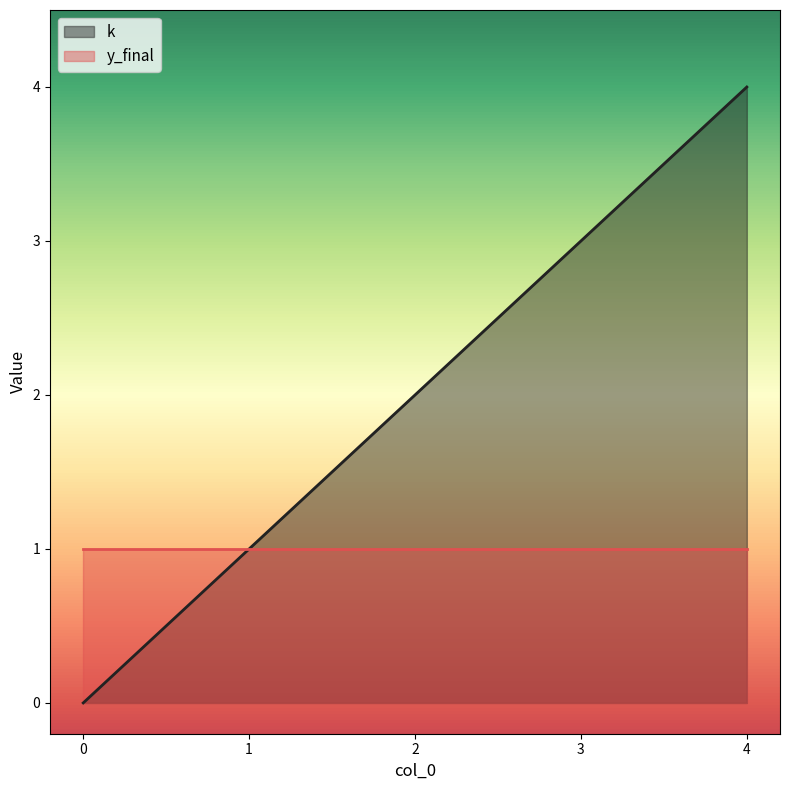

Between 4 and 2, which is larger?

4